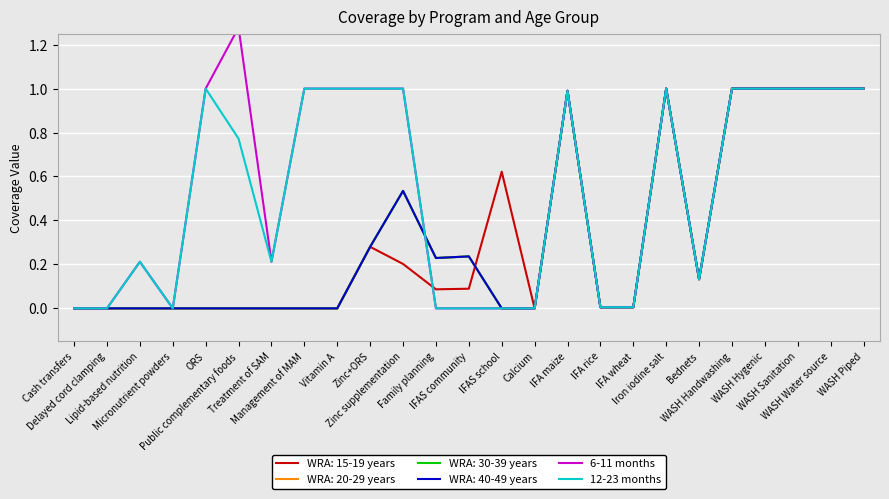

How many interior local valleys does the 12-23 months series have?

3